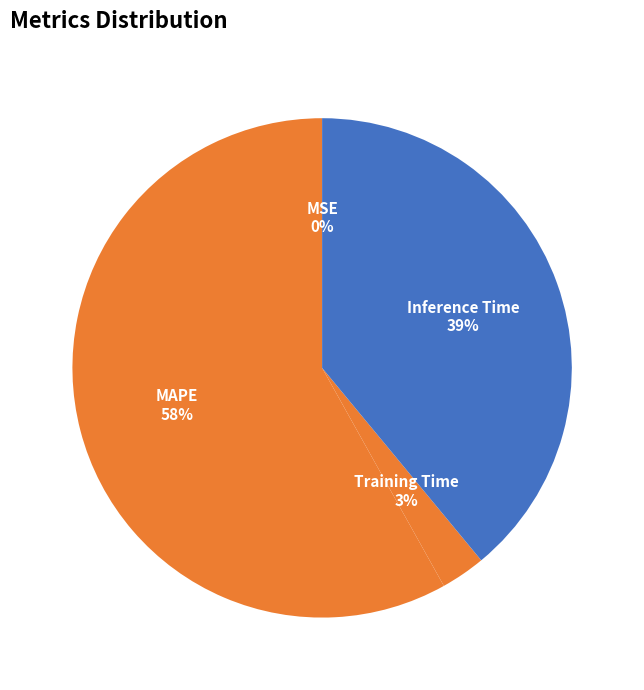

Does any single category account for the majority?

Yes